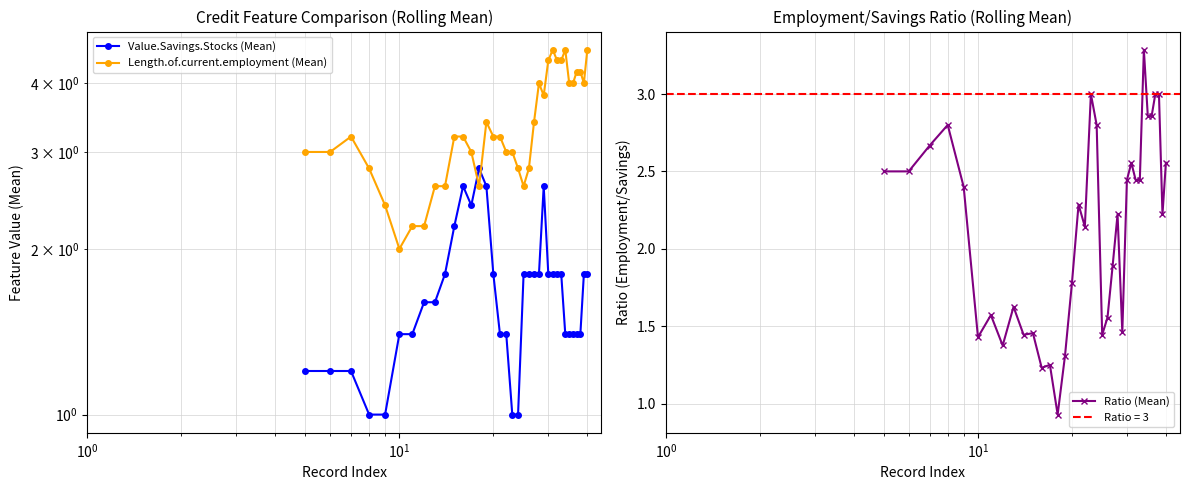

How many interior local peaks does the Length.of.current.employment (Mean) series have?

5